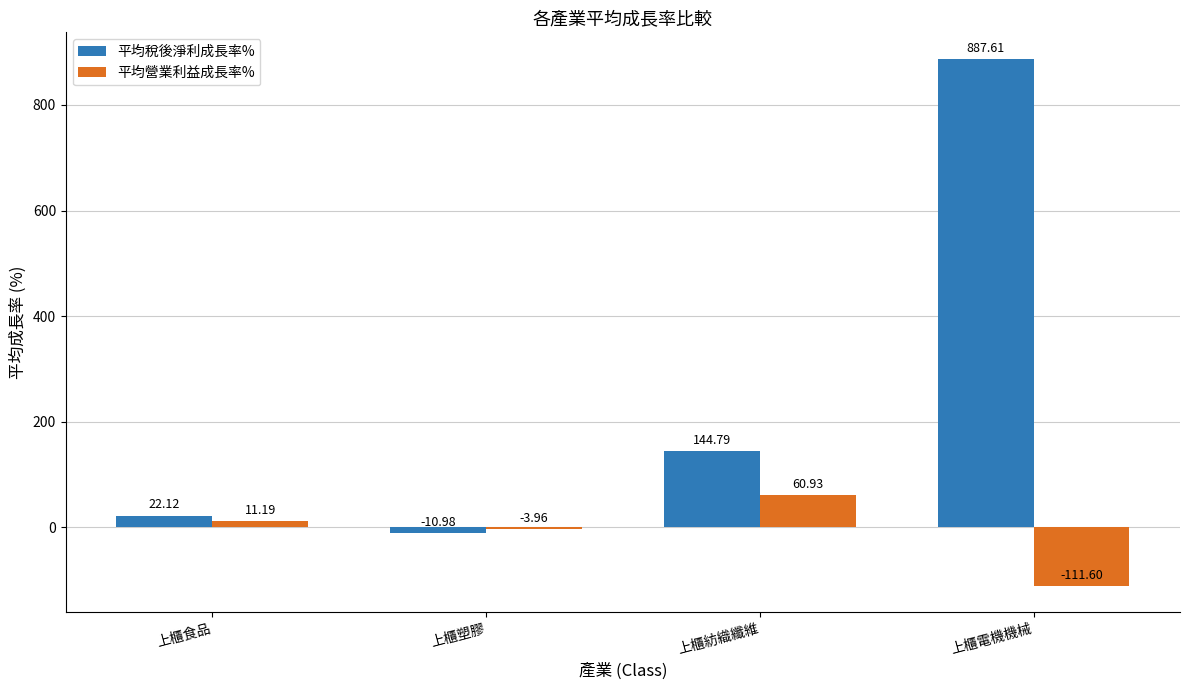

What is the lowest value of the 平均營業利益成長率% series?

-111.6